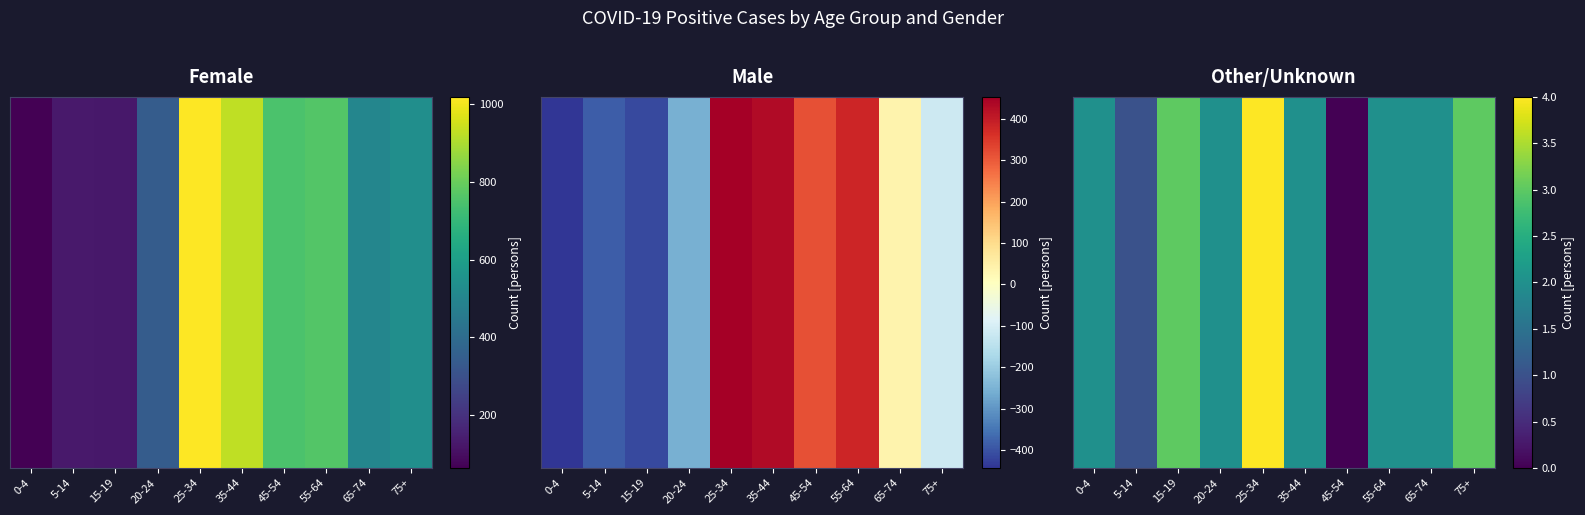

At which category does the chart reach its peak across all series?

25-34